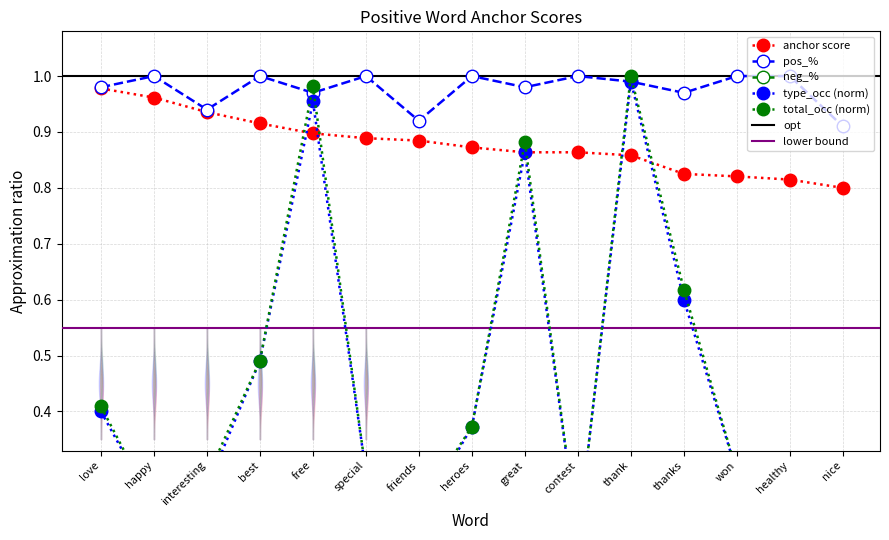

Between free and healthy, which series saw the biggest shift?

total_occ